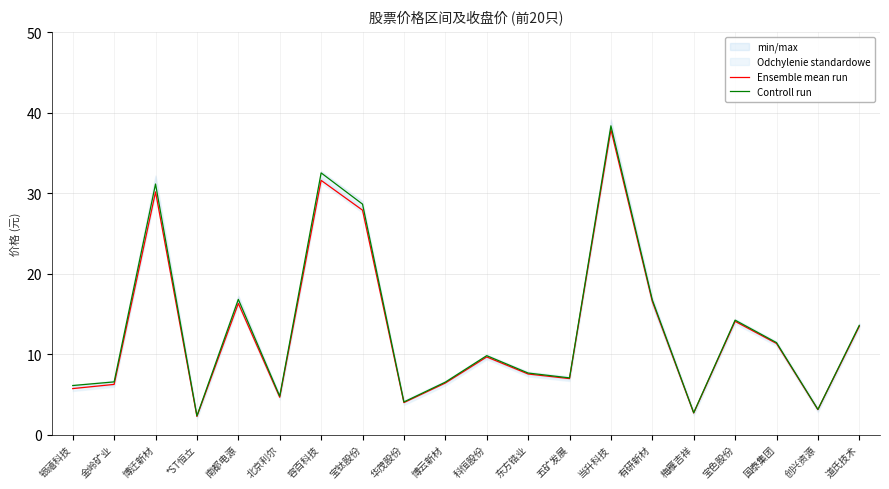

Reading left to right, what are all the values shown in this chart?

Ensemble mean run: 银禧科技=5.7	金岭矿业=6.2	博迁新材=30.1	*ST恒立=2.3	南都电源=16.3	北京利尔=4.6	容百科技=31.6	宝钛股份=27.9	华茂股份=4.0	博云新材=6.4	科恒股份=9.7	东方锆业=7.5	五矿发展=7.0	当升科技=37.9	有研新材=16.5	梅雁吉祥=2.7	宝色股份=14.1	国泰集团=11.3	创兴资源=3.1	道氏技术=13.4
Controll run: 银禧科技=6.1	金岭矿业=6.5	博迁新材=31.1	*ST恒立=2.3	南都电源=16.8	北京利尔=4.8	容百科技=32.5	宝钛股份=28.6	华茂股份=4.1	博云新材=6.5	科恒股份=9.8	东方锆业=7.7	五矿发展=7.0	当升科技=38.4	有研新材=16.7	梅雁吉祥=2.7	宝色股份=14.2	国泰集团=11.4	创兴资源=3.1	道氏技术=13.6